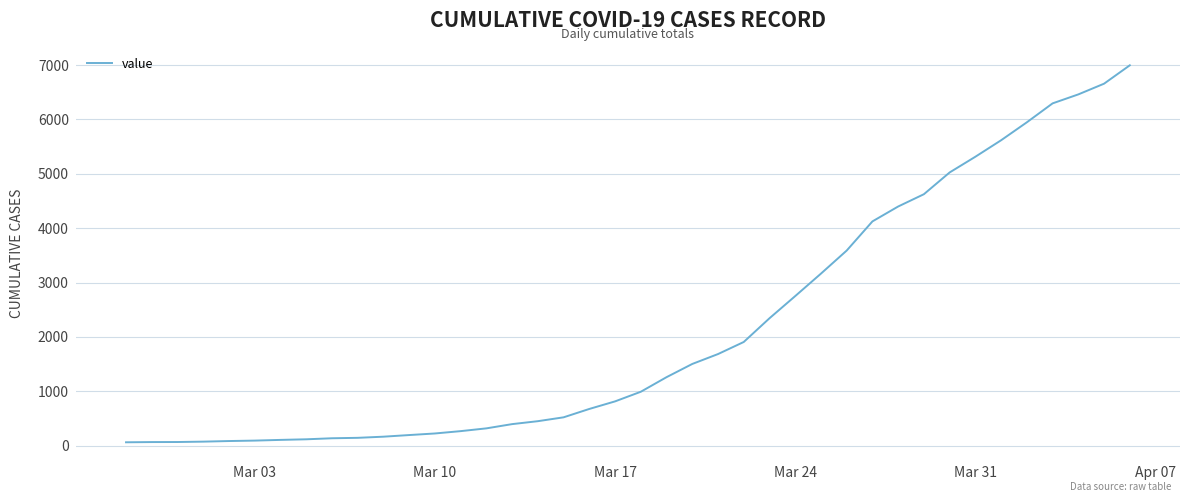

How many lines are shown in the chart?

1